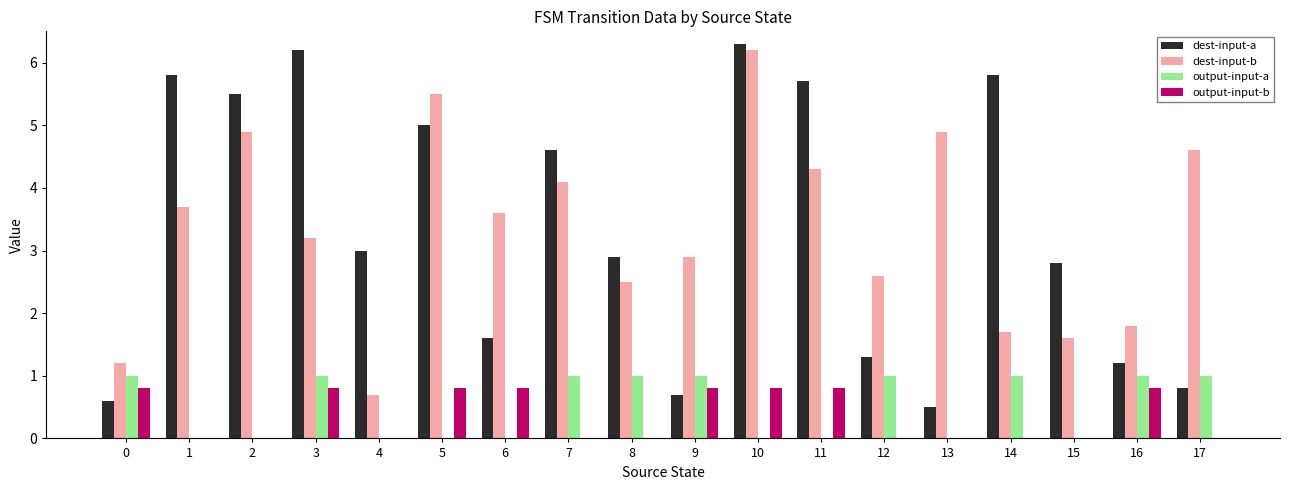

Between 0 and 17, which series saw the biggest shift?

dest-input-b